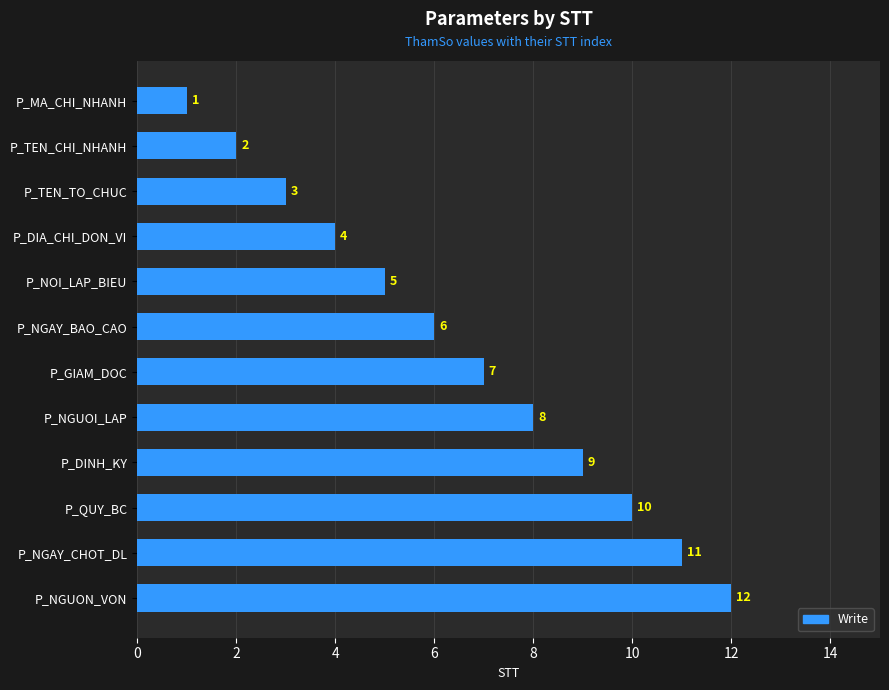

What value does the data have at P_GIAM_DOC?

7